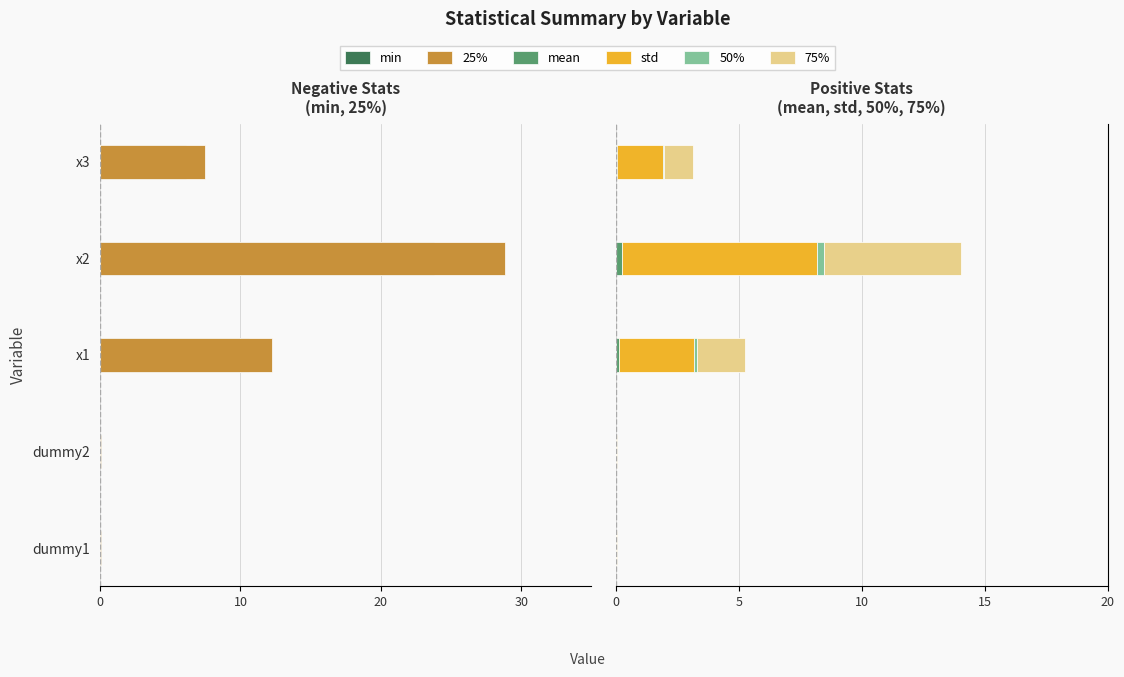

The 25% series shows -7.9 at x2. True or false?

False